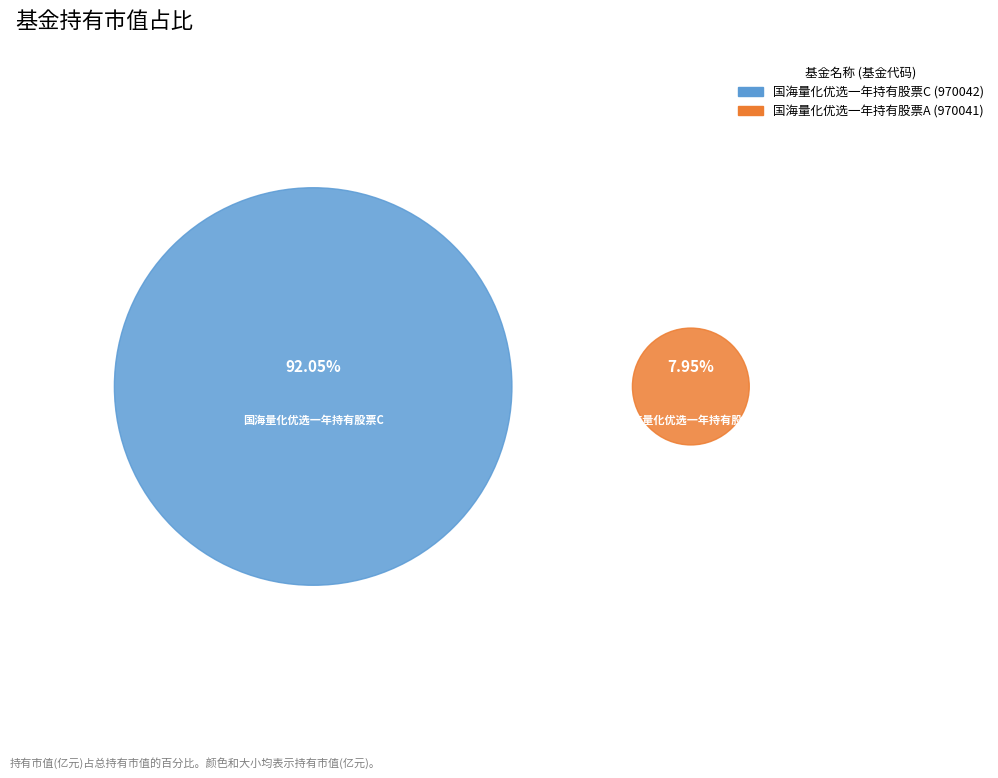

What is the smallest slice in the pie chart?

国海量化优选一年持有股票A